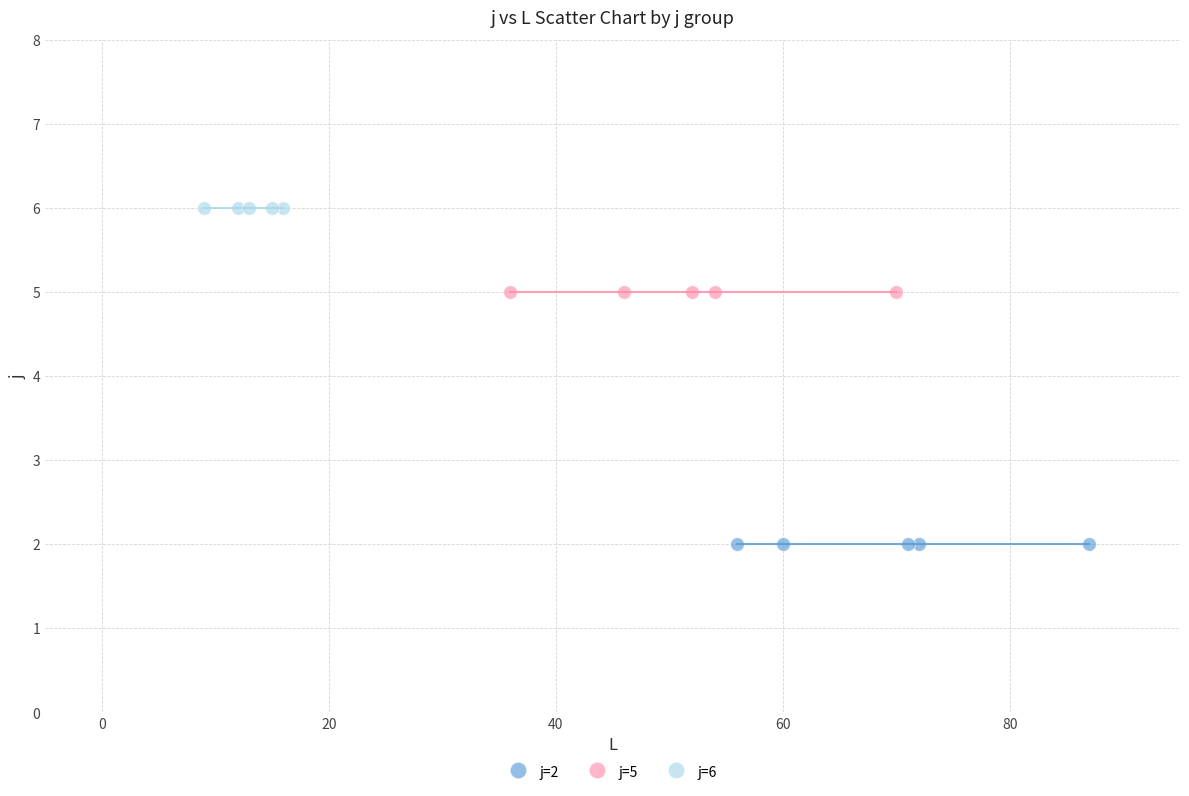

Which series contains the highest Y value?

j=6